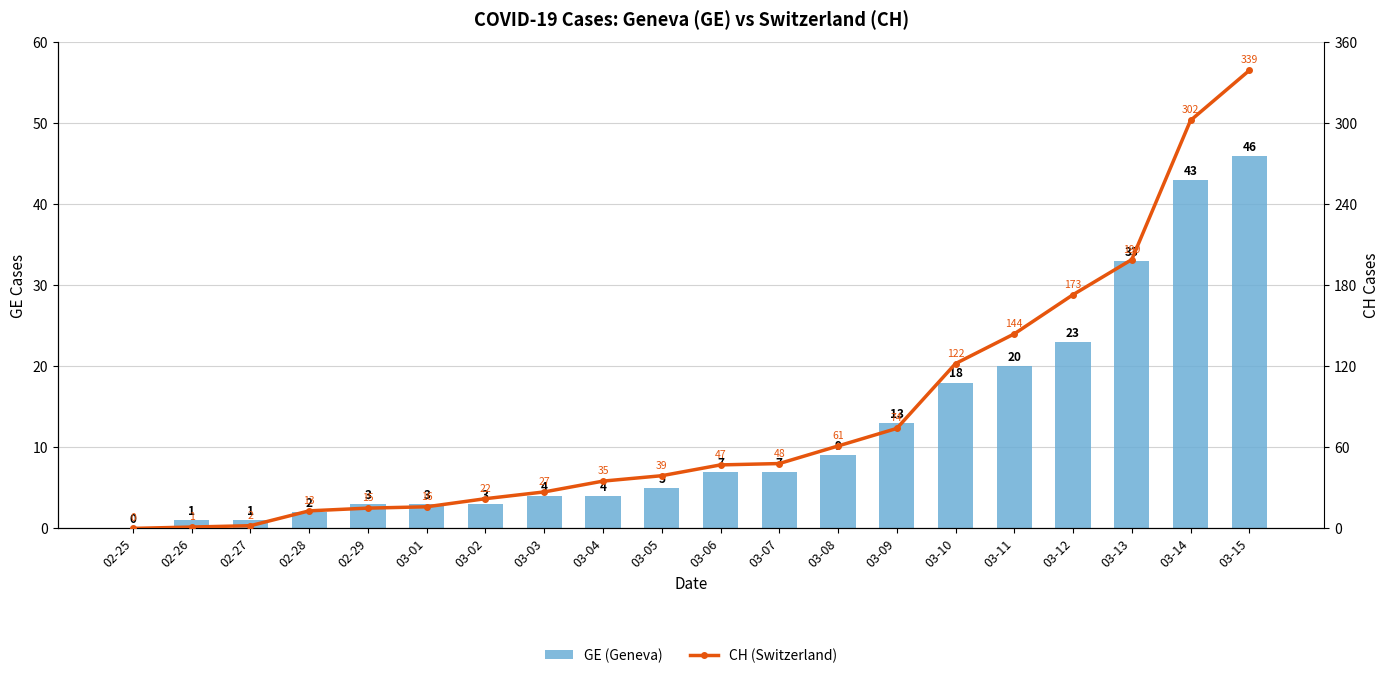

Is the value of GE (Geneva) at 03-07 greater than the value of CH (Switzerland) at 03-03?

No